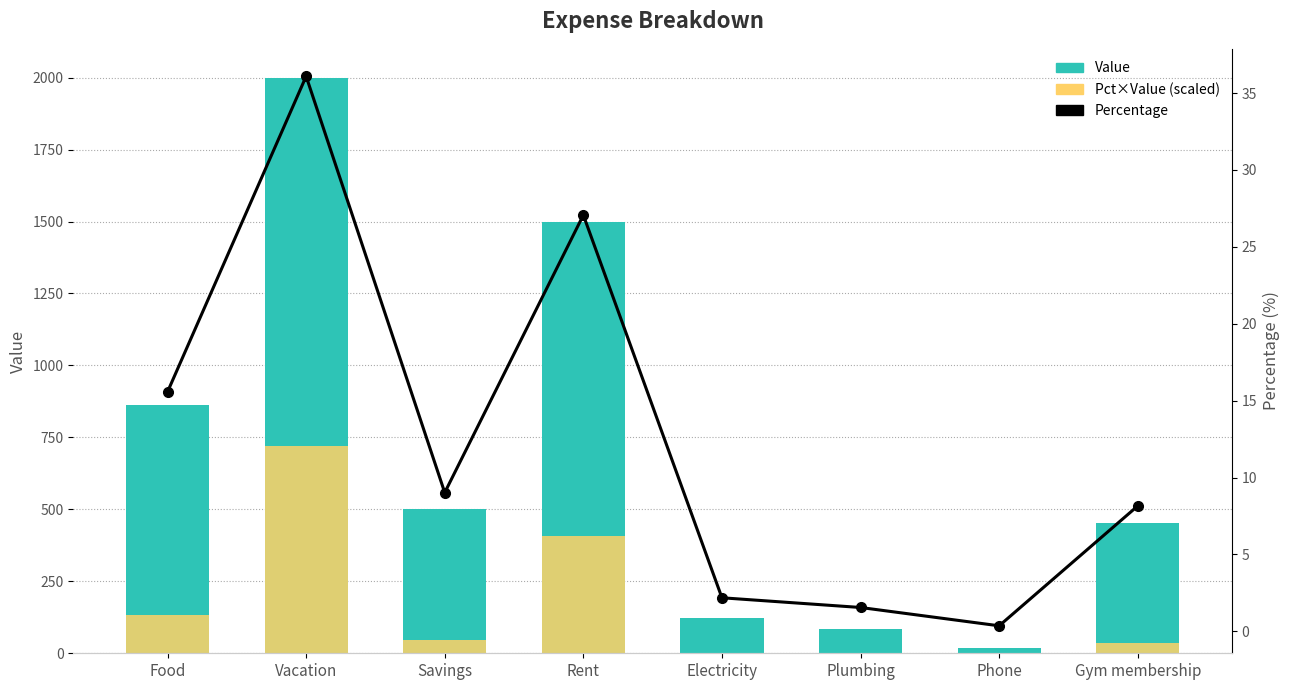

Reading left to right, list all the values displayed in this chart.

Value: Food=863.0	Vacation=2000.0	Savings=500.0	Rent=1500.0	Electricity=121.0	Plumbing=86.0	Phone=20.0	Gym membership=452.0
Pct×Value: Food=134.4	Vacation=721.8	Savings=45.1	Rent=406.0	Electricity=2.6	Plumbing=1.3	Phone=0.1	Gym membership=36.9
Percentage: Food=15.6	Vacation=36.1	Savings=9.0	Rent=27.1	Electricity=2.2	Plumbing=1.6	Phone=0.4	Gym membership=8.2